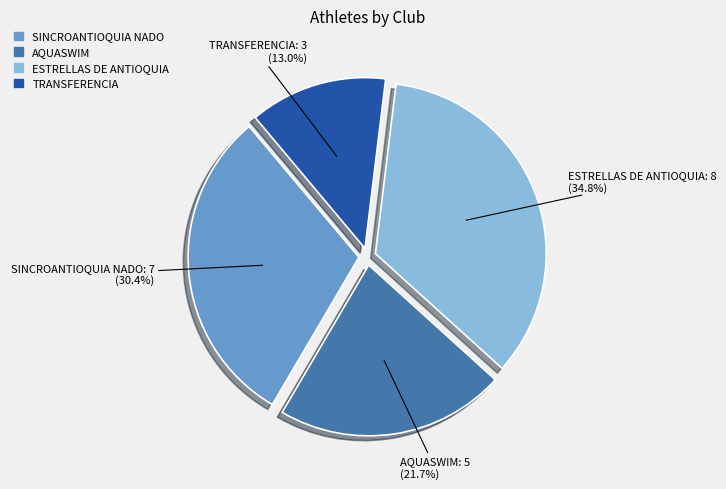

To the nearest percent, what is the difference between the largest and smallest slice percentages?

22%